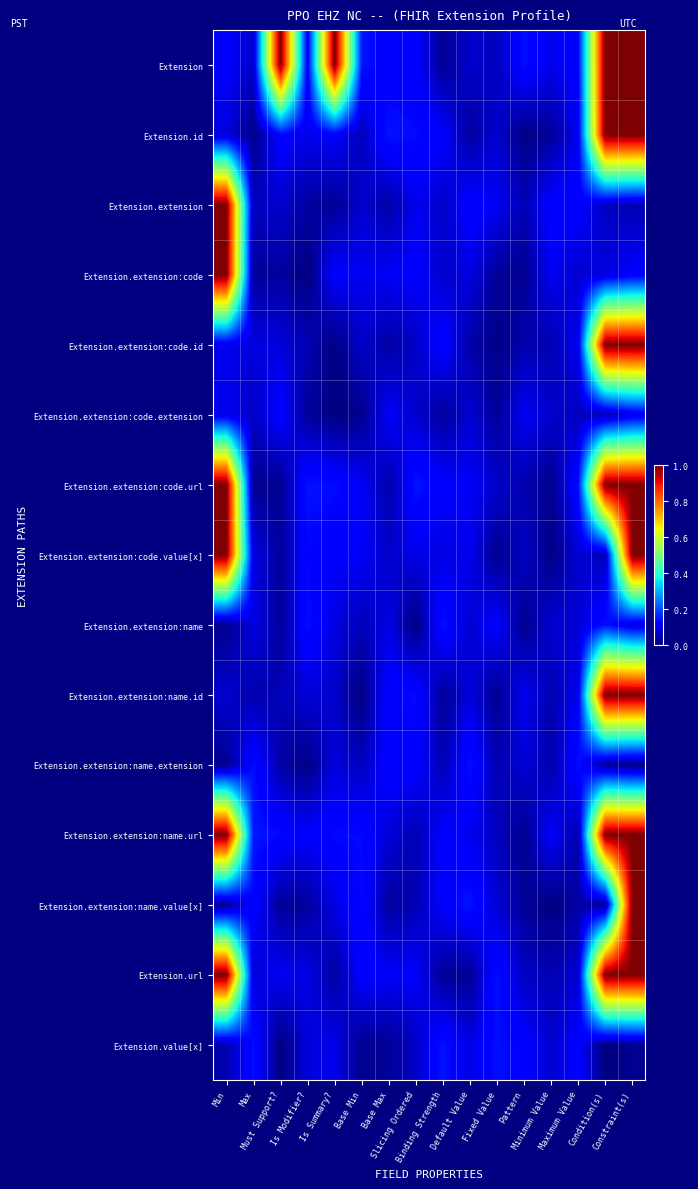

List the series in order of their peak value, highest first.

Extension, Extension.id, Extension.extension, Extension.extension:code, Extension.extension:code.id, Extension.extension:code.url, Extension.extension:code.value[x], Extension.extension:name.id, Extension.extension:name.url, Extension.extension:name.value[x], Extension.url, Extension.value[x], Extension.extension:name, Extension.extension:name.extension, Extension.extension:code.extension